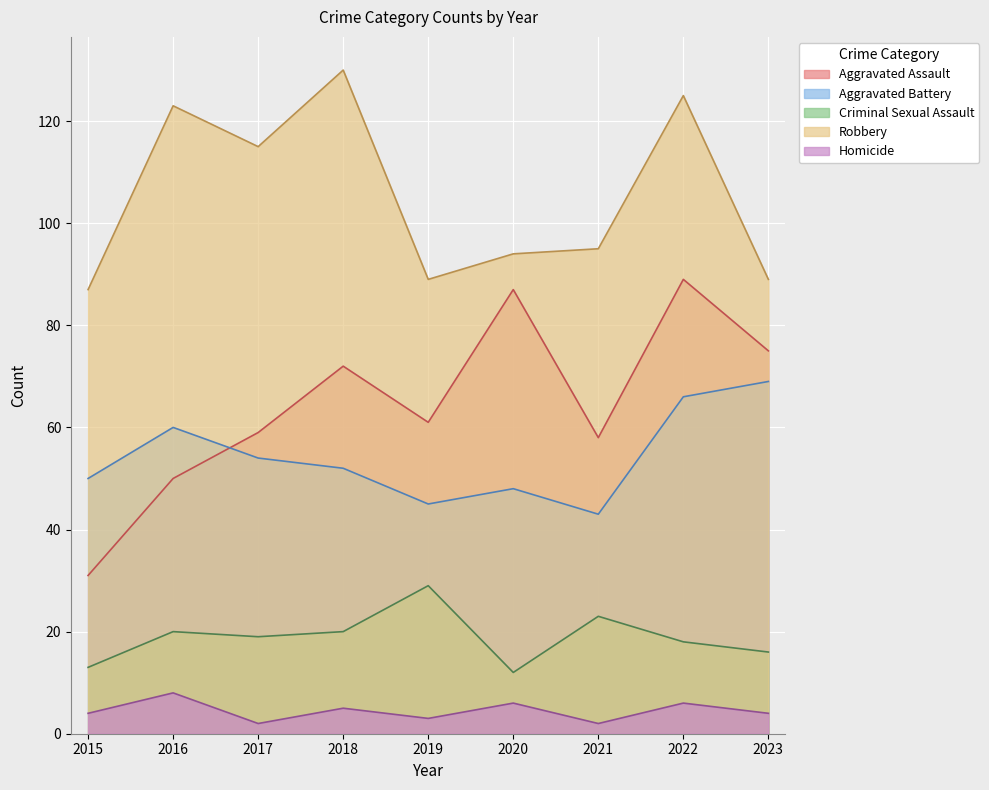

What is the maximum value for Aggravated Battery?

69